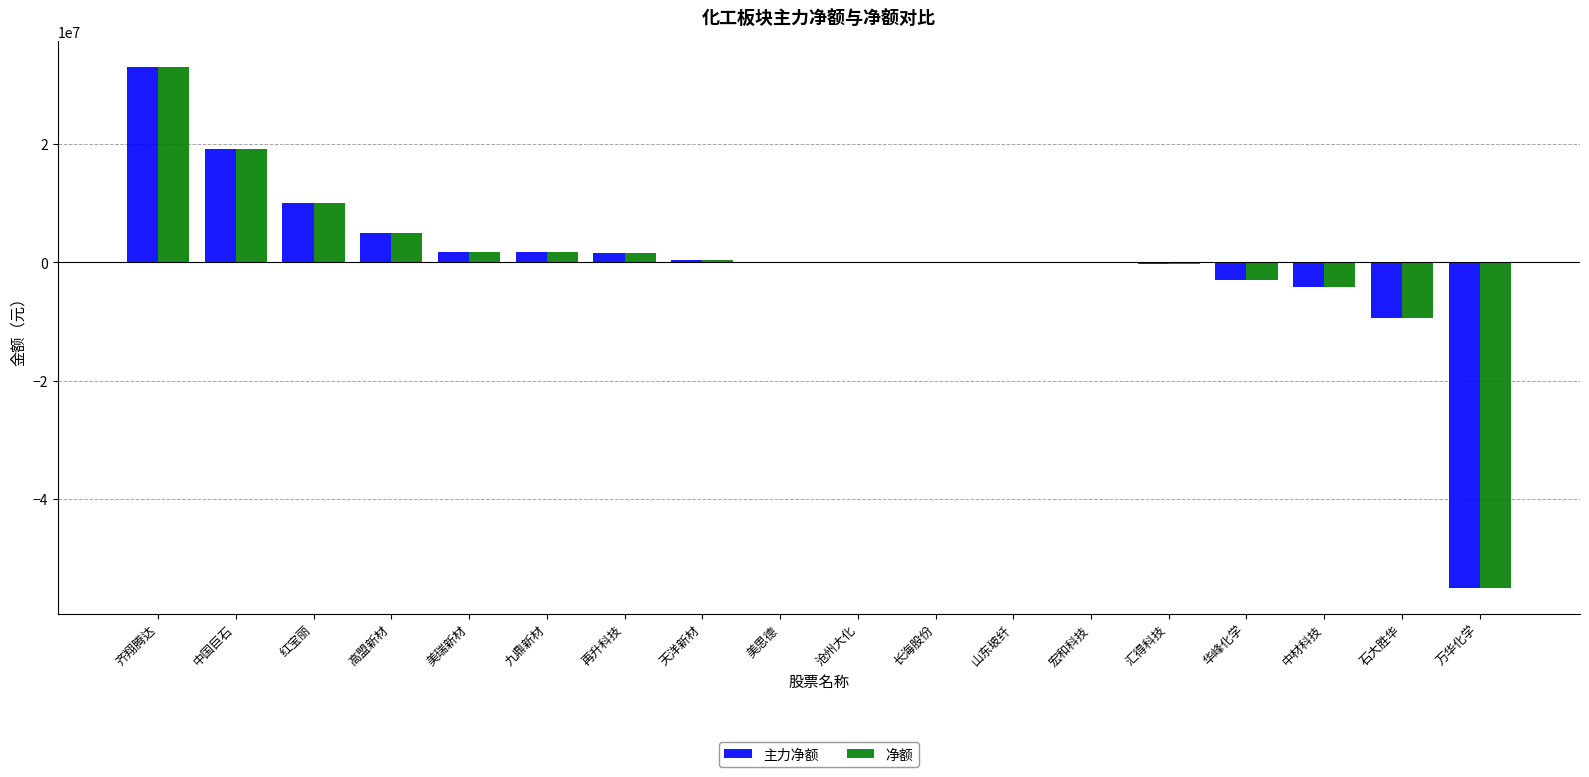

What is the average value of the 主力净额 series?

4275